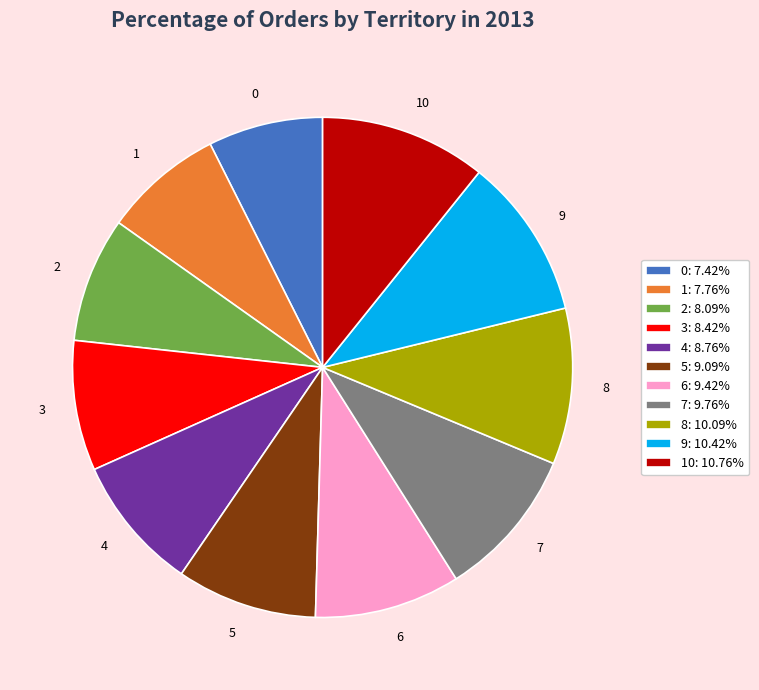

Is the sum of 4: 8.76% and 6: 9.42% greater than half?

No